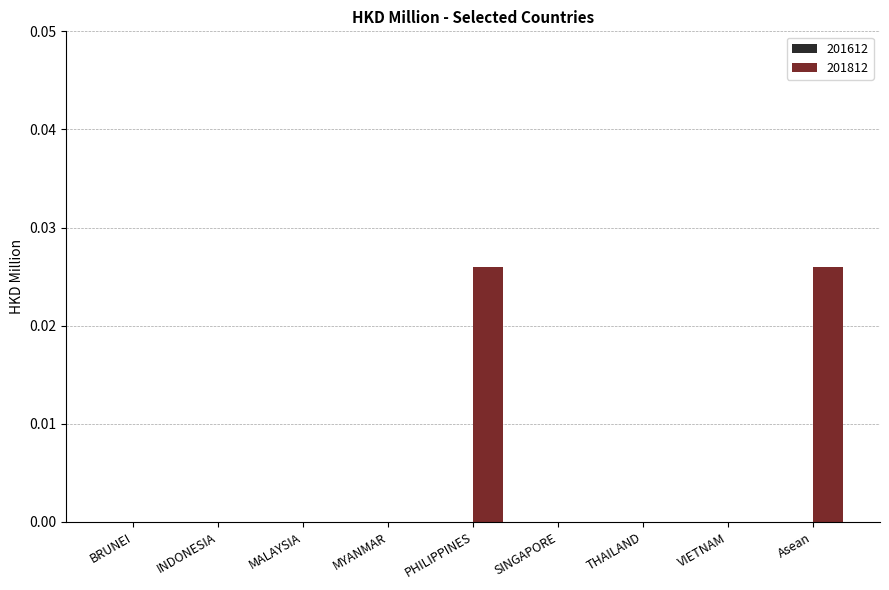

Is it true that the value at THAILAND is 0.0?

True